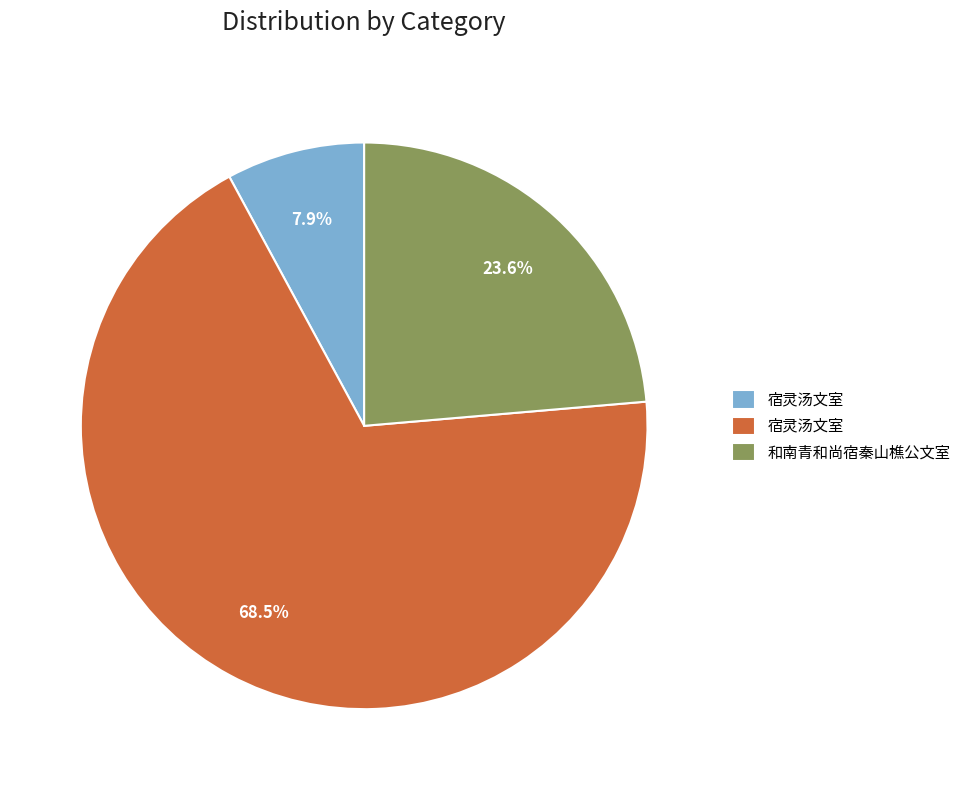

Is there any slice that represents more than half of the pie?

Yes